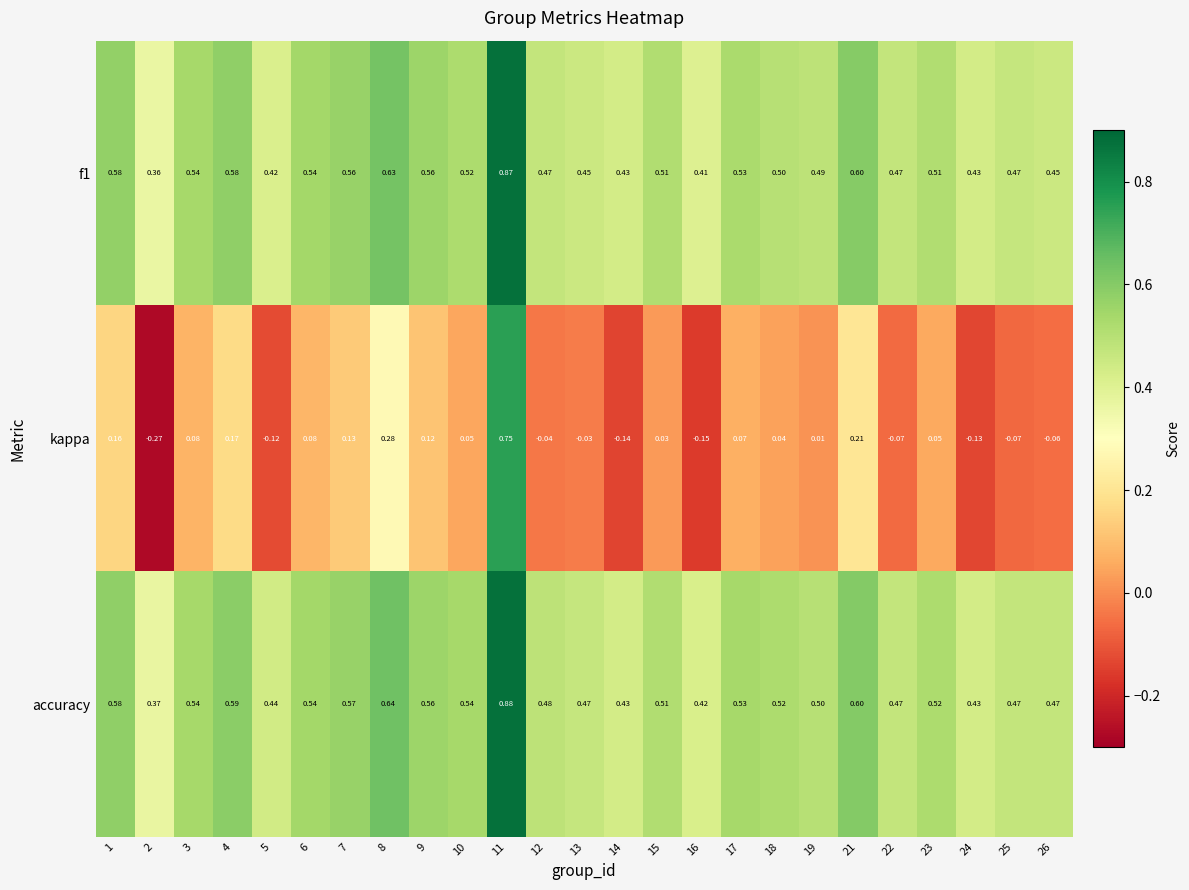

Which series has the largest total across all categories?

accuracy